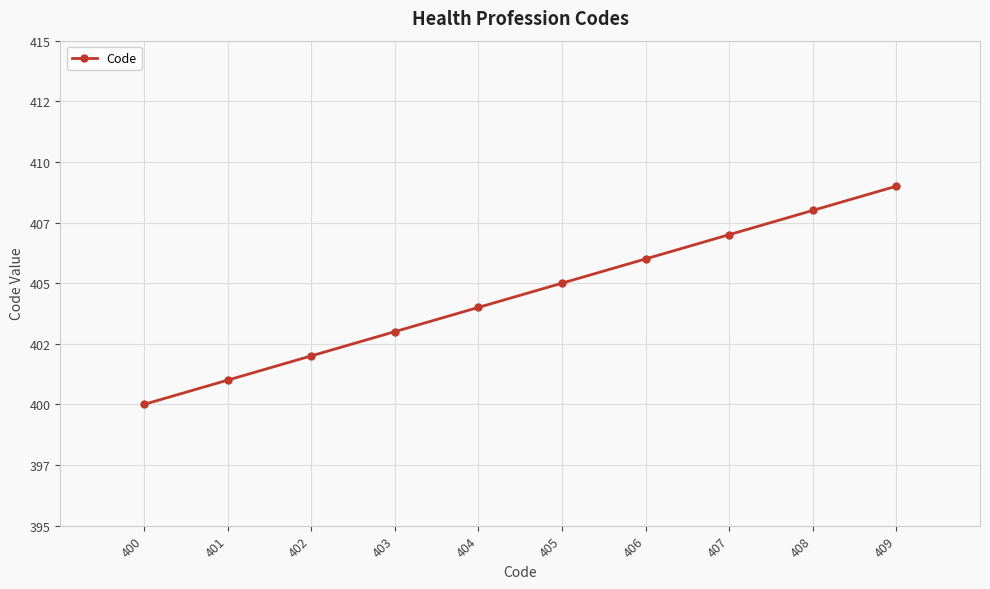

Is it true that the value at 408 is 408?

True